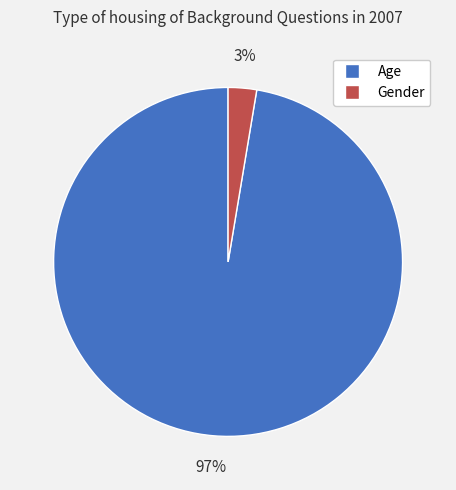

To the nearest percent, what is the average slice percentage?

50%